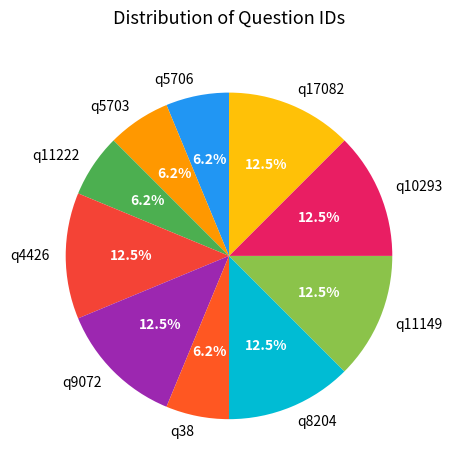

True or false: q11149 accounts for 1% of the total.

False